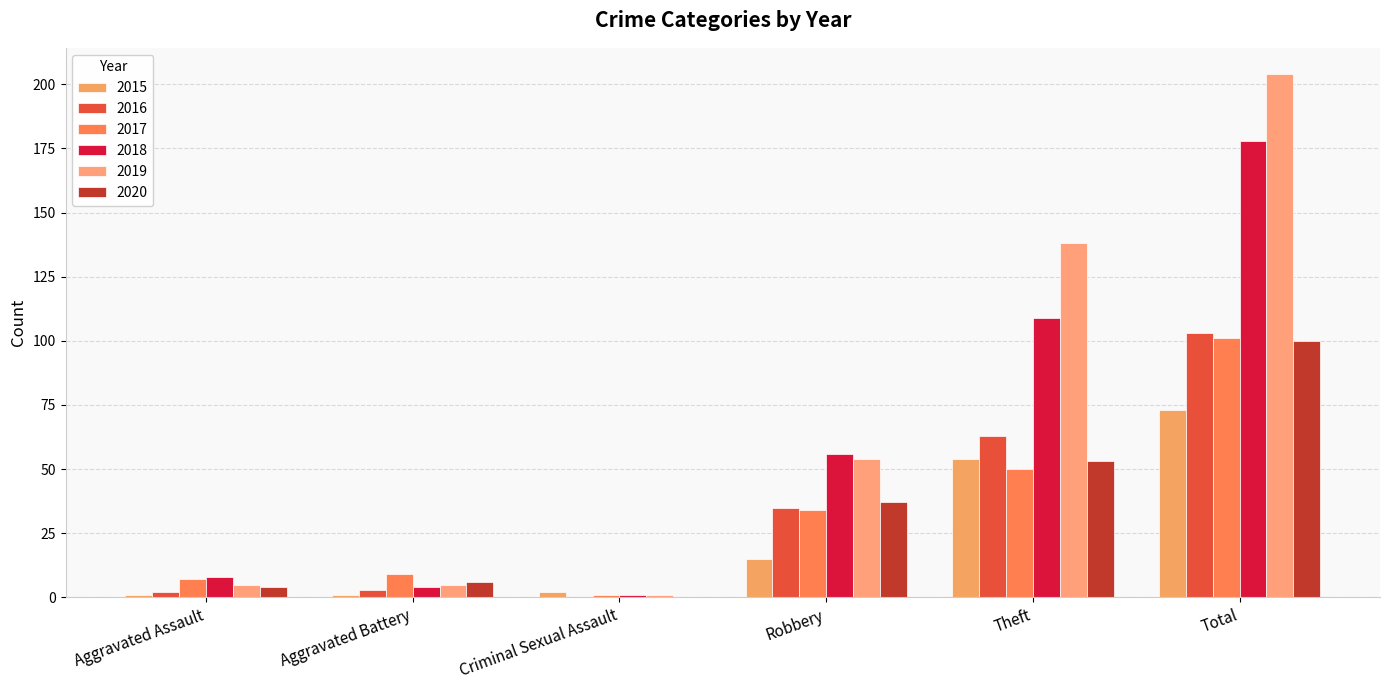

What is the label of the 4th bar from the right?

Criminal Sexual Assault